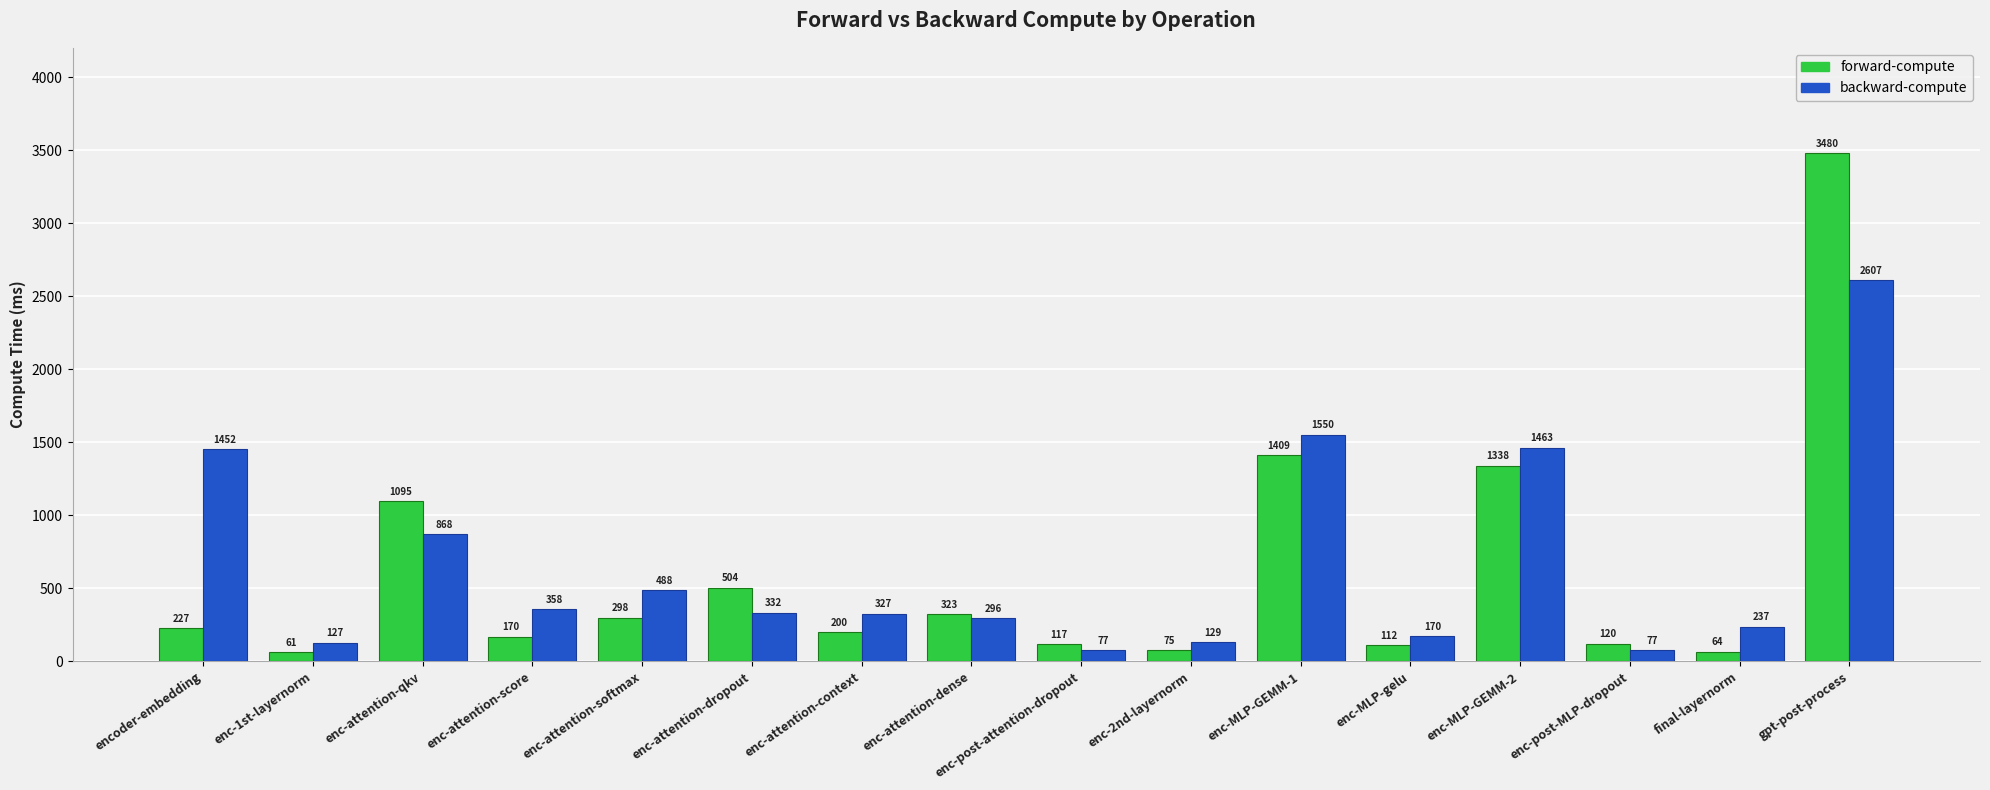

Is it true that backward-compute equals 485.3 at enc-attention-dense?

False